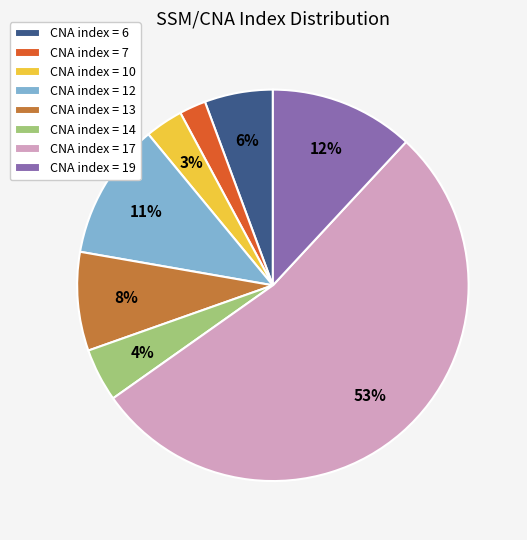

What is the largest slice in the pie chart?

CNA index = 17